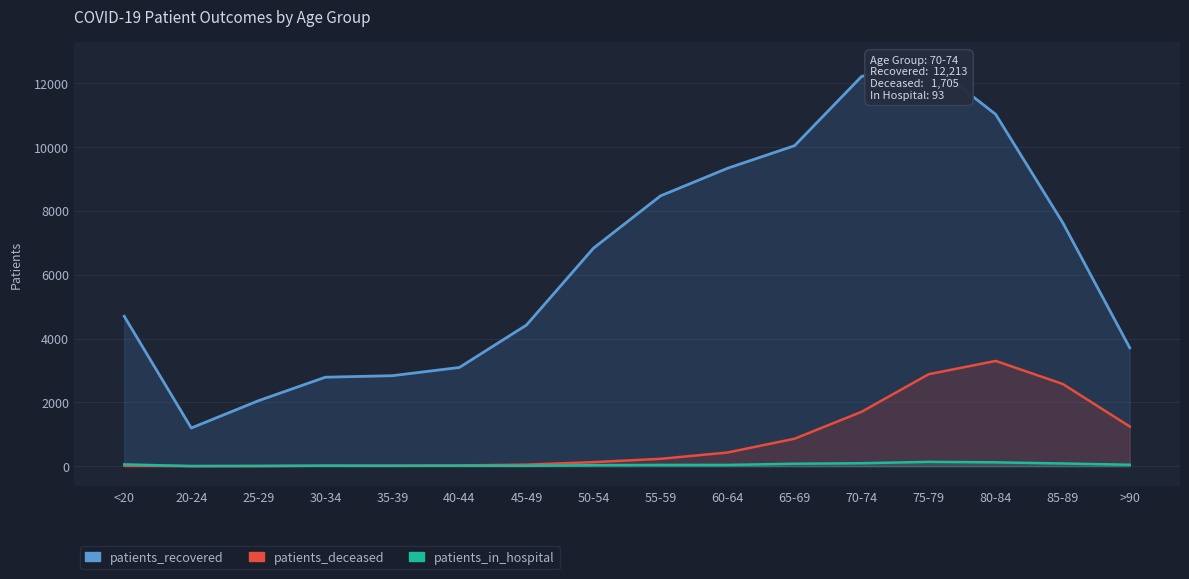

True or false: patients_in_hospital has a value of 1 at 20-24.

False